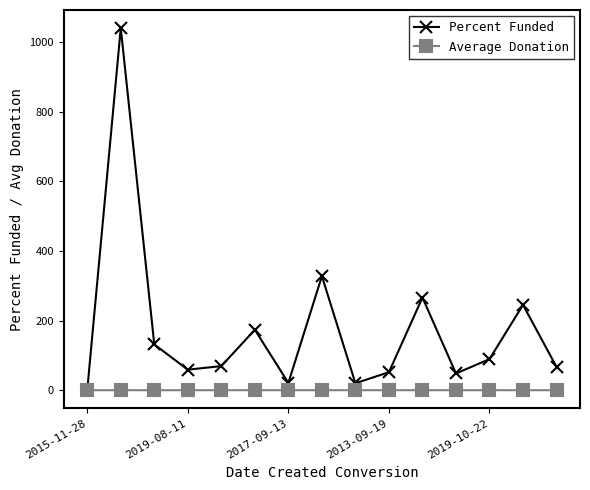

How many values in the Average Donation series exceed 0?

14